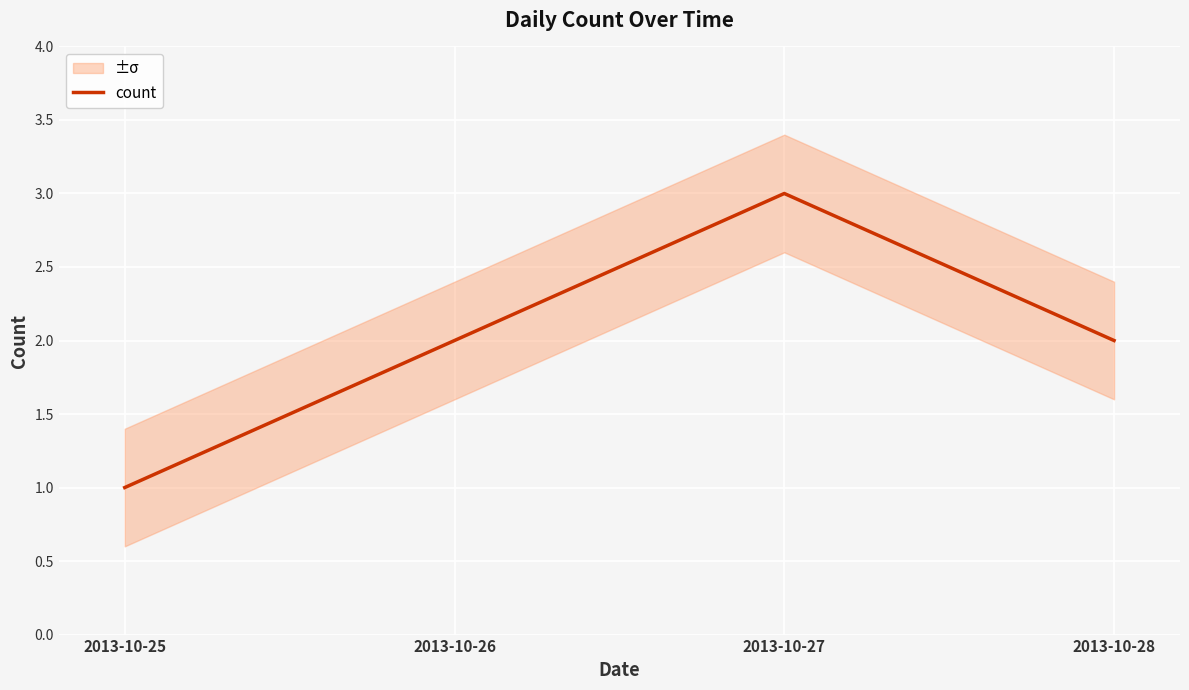

Between 2013-10-25 and 2013-10-28, which is larger?

2013-10-28